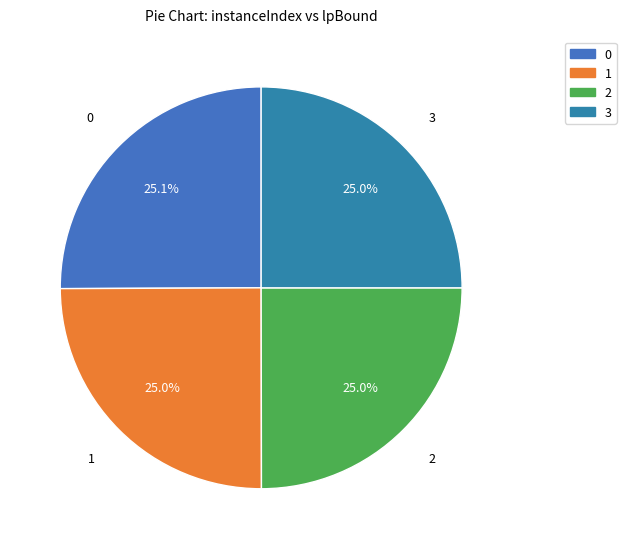

To the nearest percent, what is the average slice percentage?

25%